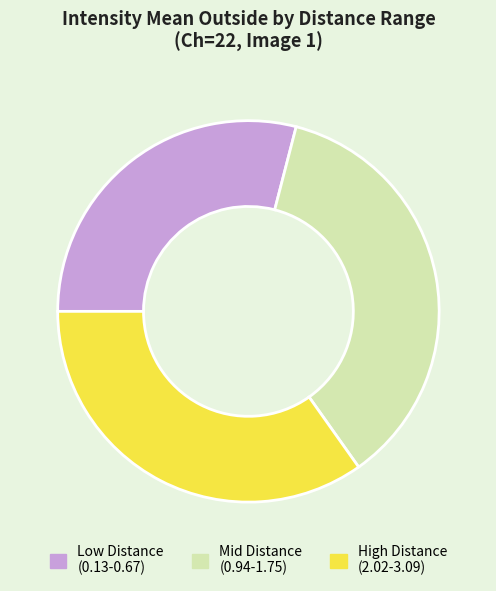

Approximately how many times larger is the value at High Distance (2.02-3.09) compared to Mid Distance (0.94-1.75)?

1.0